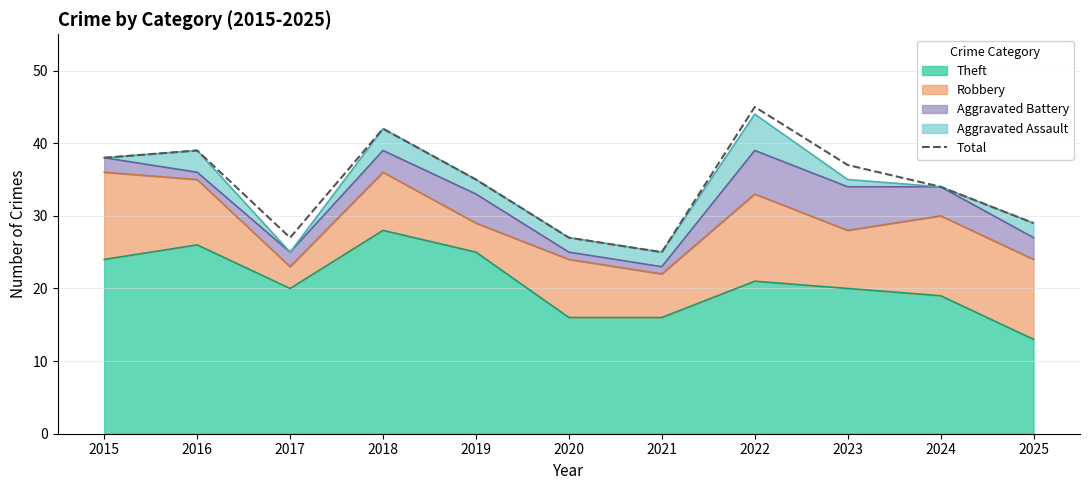

Count the number of categories in the chart.

11